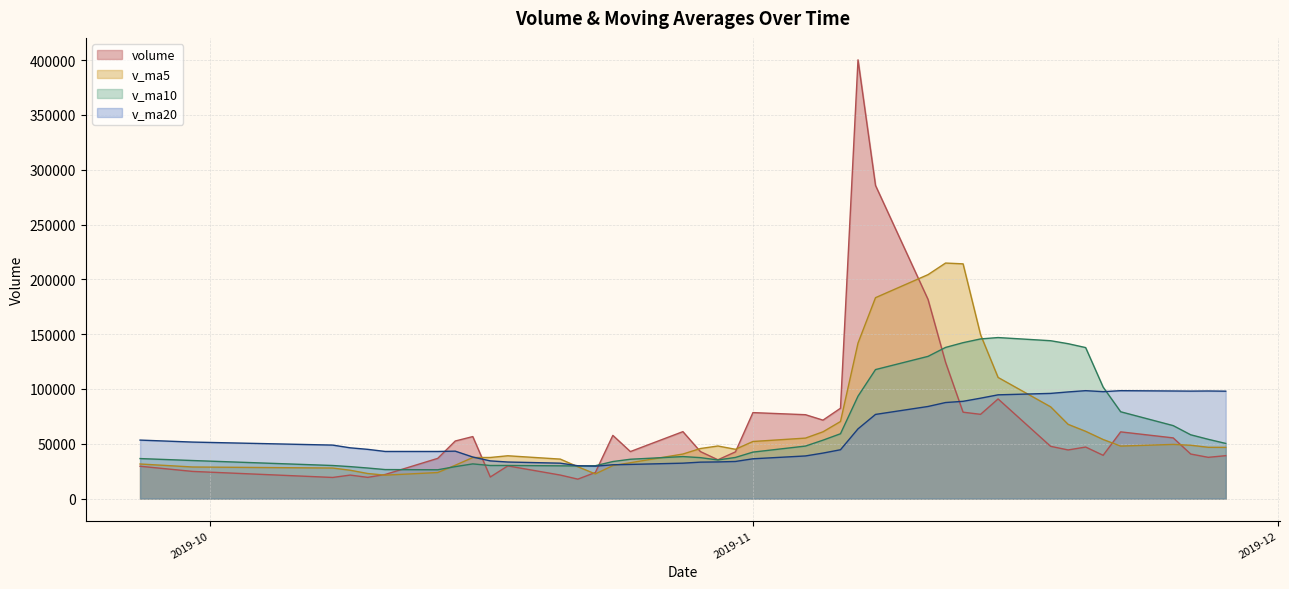

In volume, how many points are lower than both neighbors (excluding endpoints)?

11